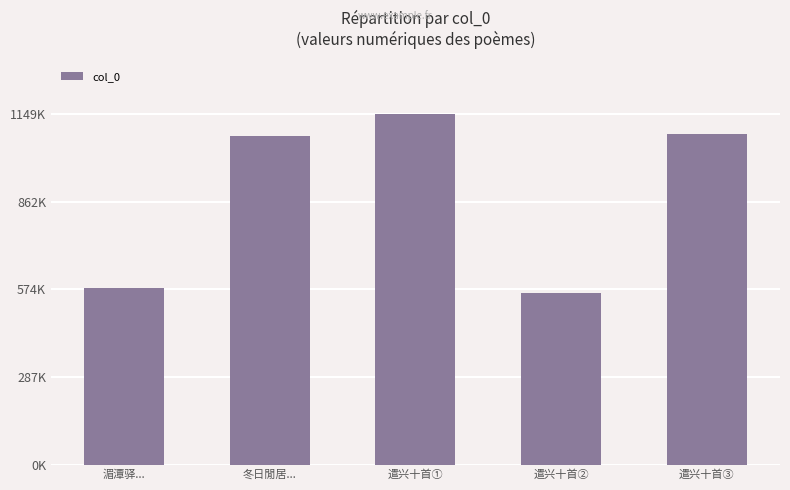

Are the bars horizontal?

No